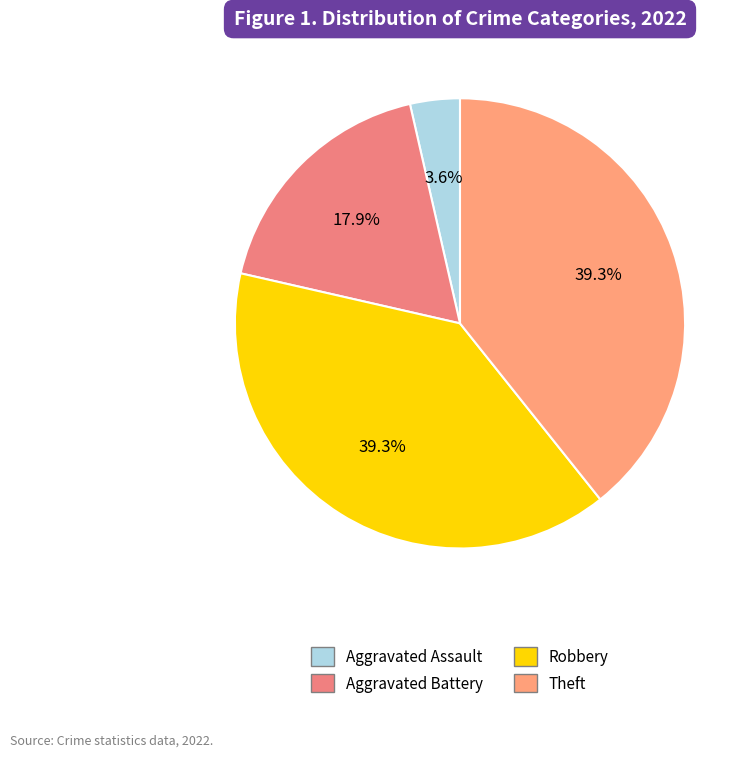

How many segments does this pie chart have?

4